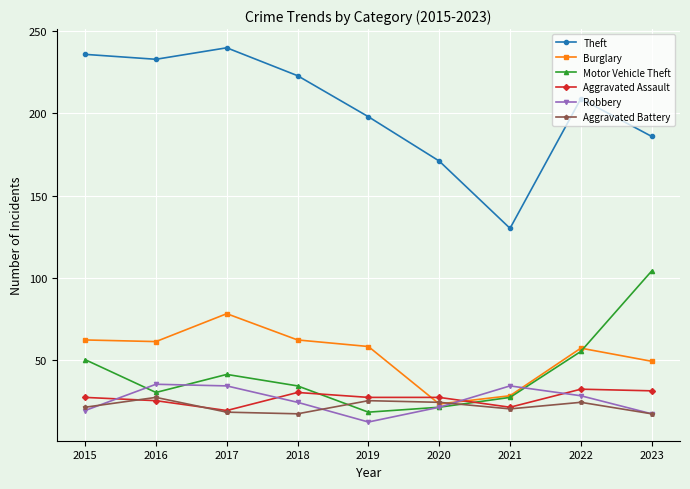

What is the difference between the Aggravated Battery values at 2022 and 2018?

7